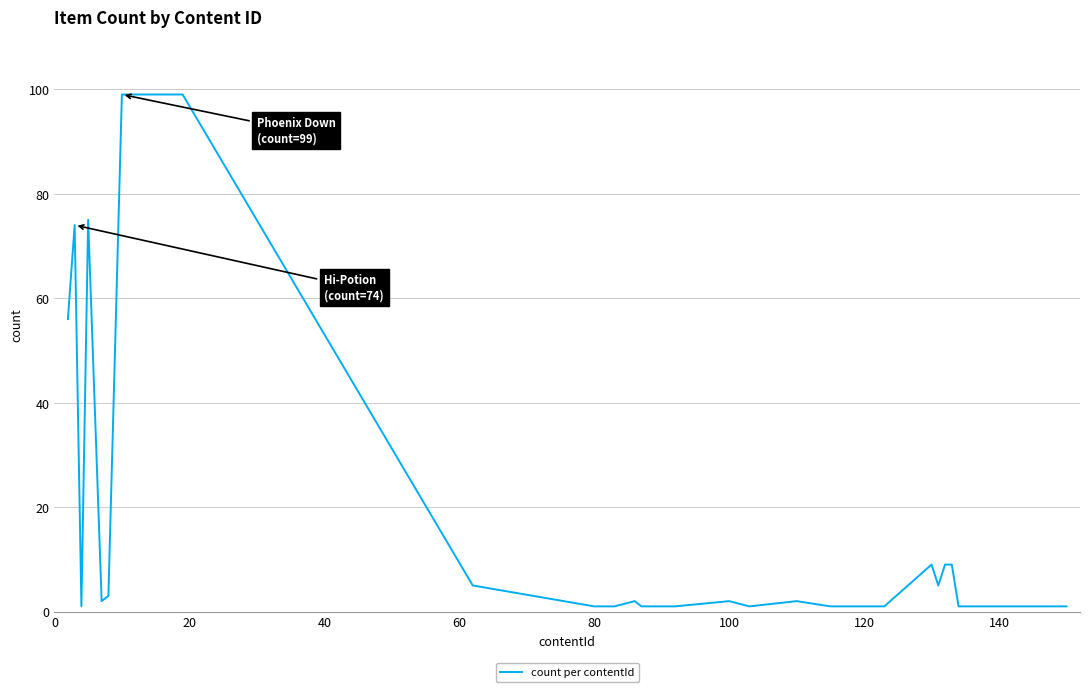

What is the greatest value displayed?

99